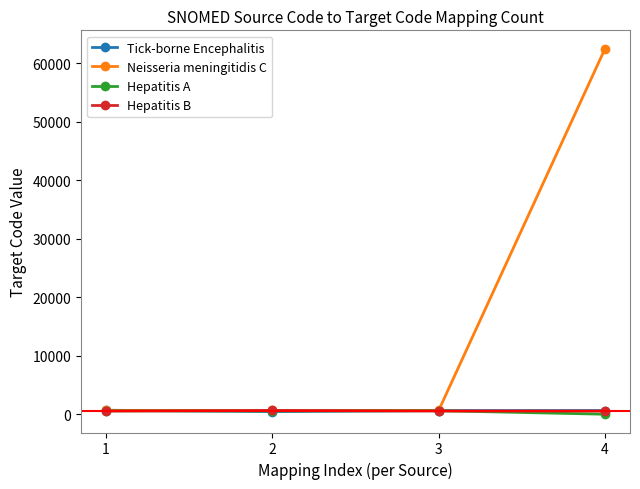

What is the total value across all series at 2?

2307